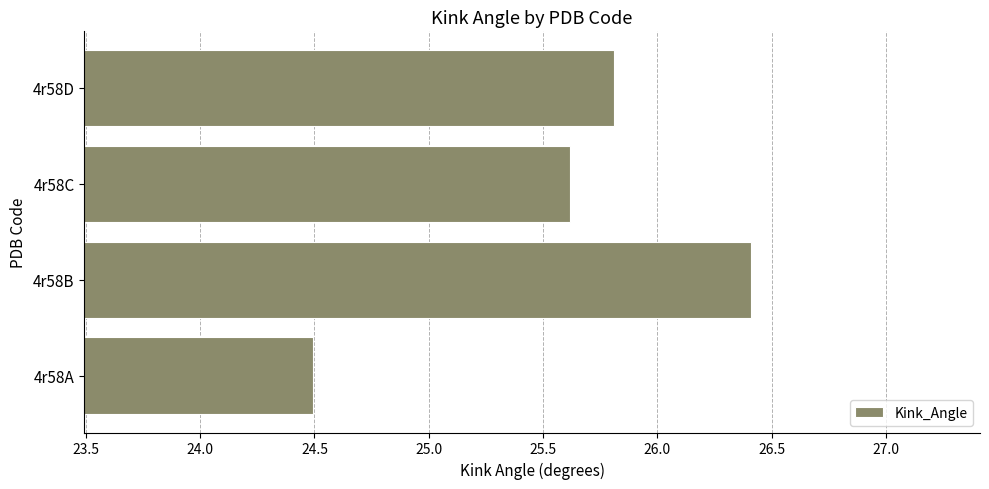

Which has a higher value, 4r58B or 4r58D?

4r58B